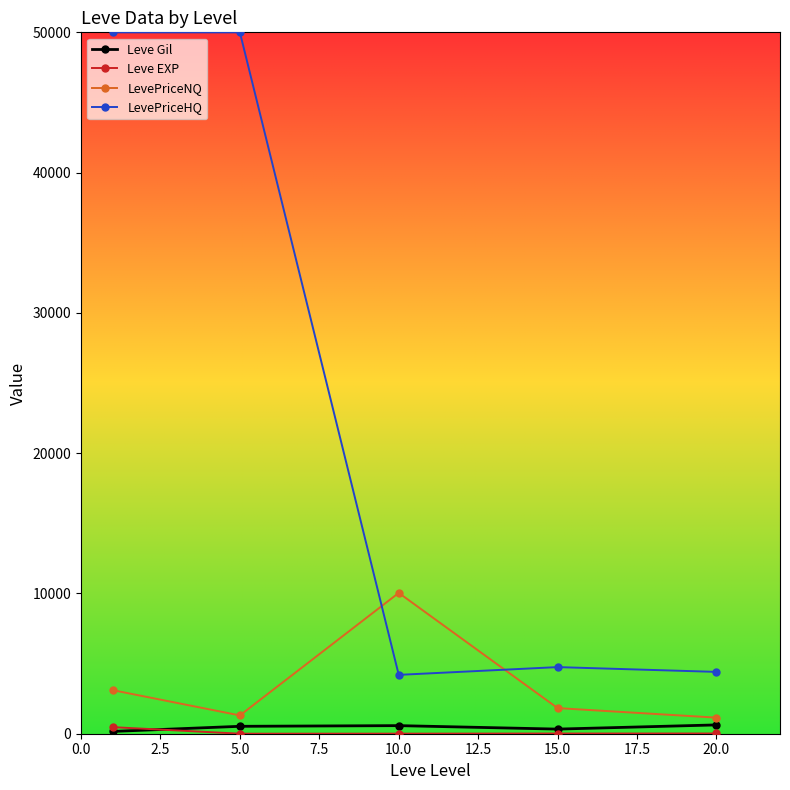

Which series has the largest range (max minus min)?

LevePriceHQ